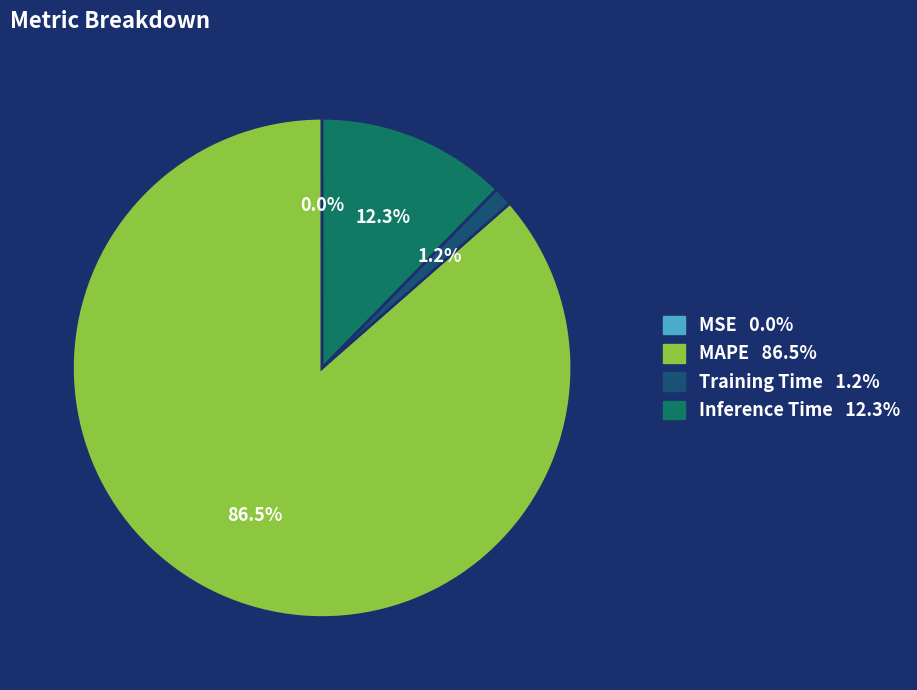

Does any single category account for the majority?

Yes